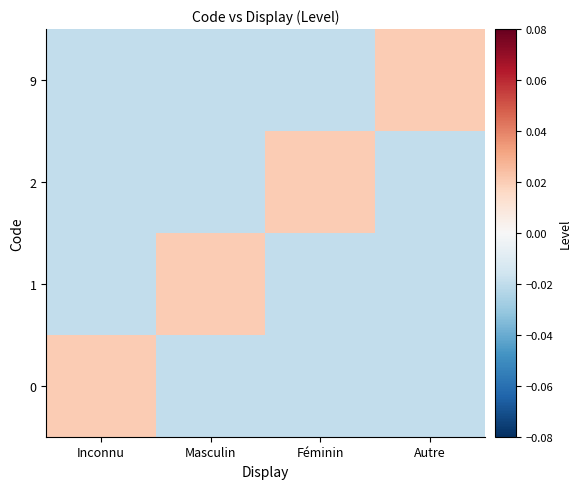

At how many categories does at least one series exceed 0?

4